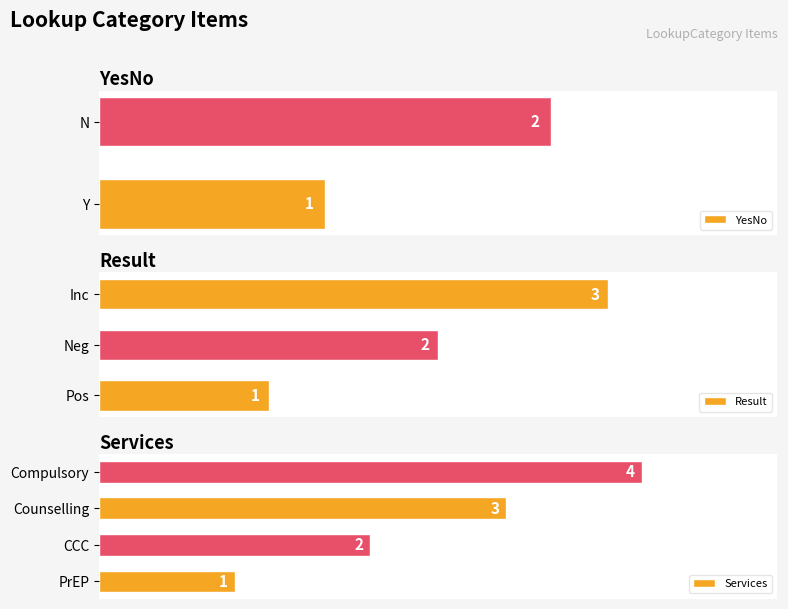

At which label is the value closest to 2?

N